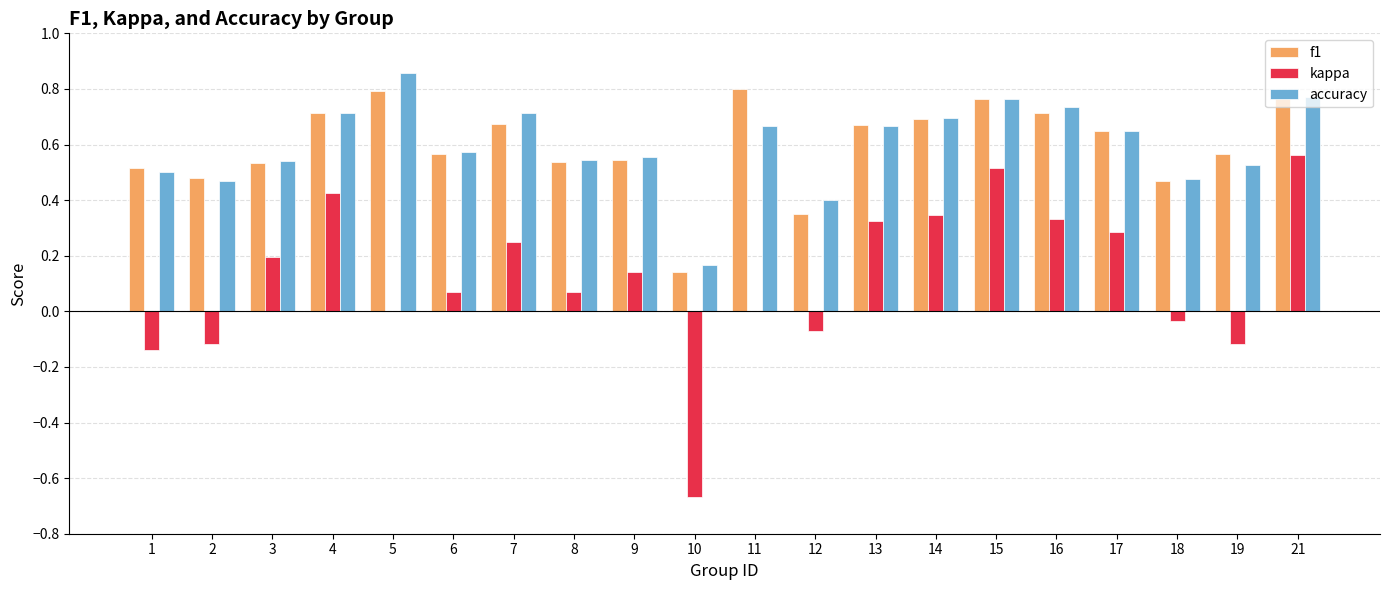

What is the sum of all f1 values?

11.9